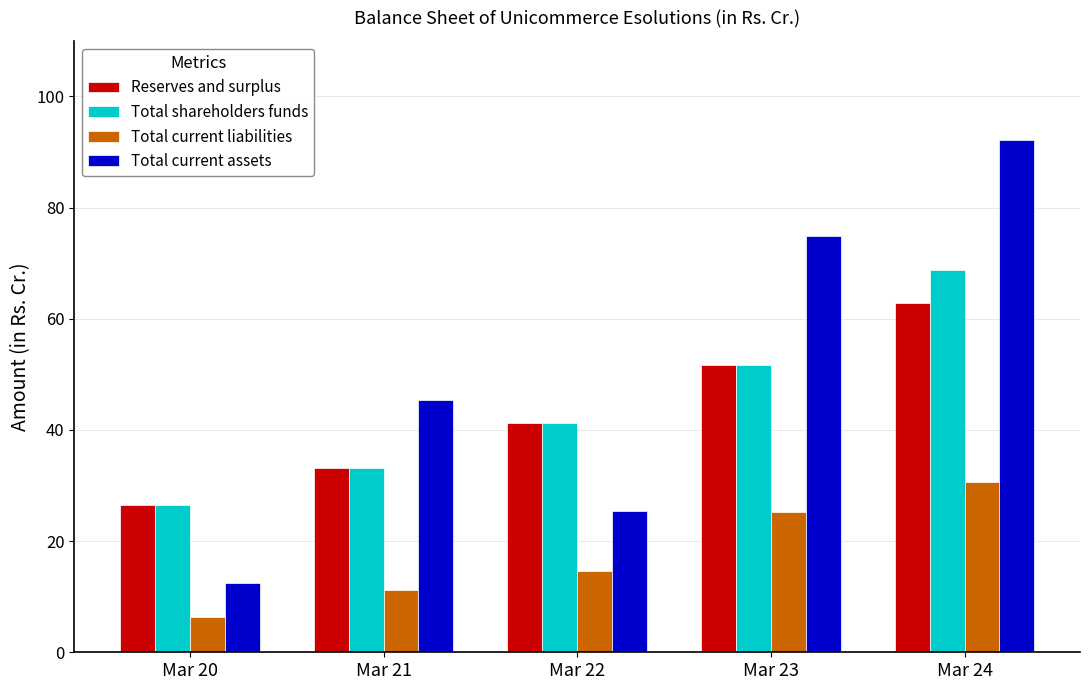

Does the chart contain stacked bars?

No